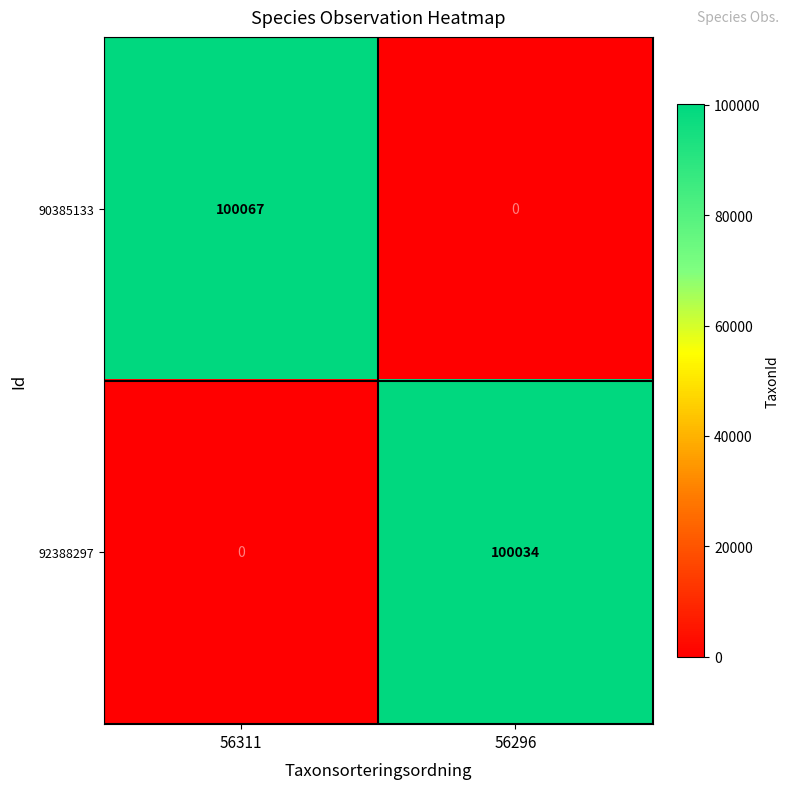

Which series has the largest range (max minus min)?

90385133